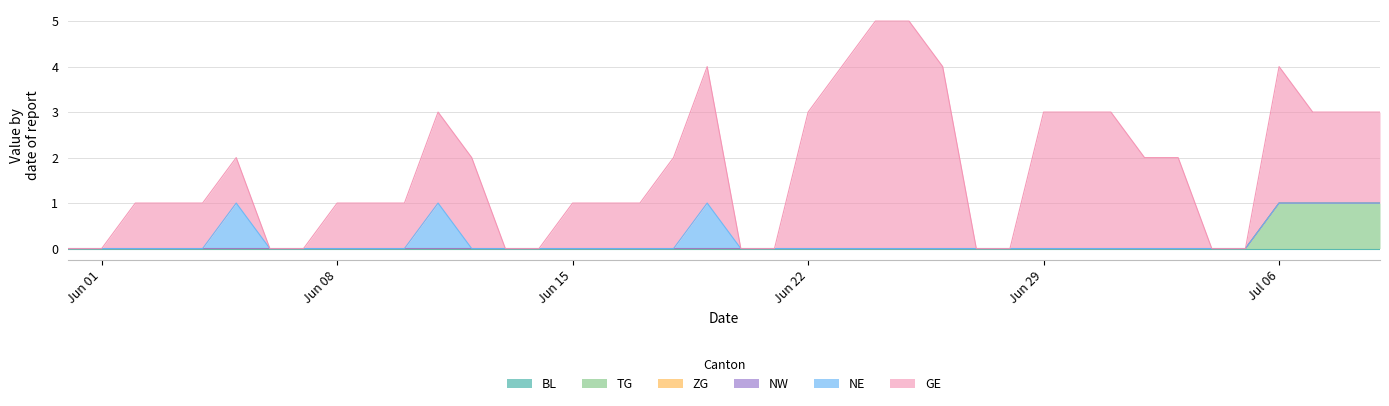

Reading right to left, transcribe all the data shown in this chart.

BL: 2020-07-09=0	2020-07-08=0	2020-07-07=0	2020-07-06=0	2020-07-05=0	2020-07-04=0	2020-07-03=0	2020-07-02=0	2020-07-01=0	2020-06-30=0	2020-06-29=0	2020-06-28=0	2020-06-27=0	2020-06-26=0	2020-06-25=0	2020-06-24=0	2020-06-23=0	2020-06-22=0	2020-06-21=0	2020-06-20=0	2020-06-19=0	2020-06-18=0	2020-06-17=0	2020-06-16=0	2020-06-15=0	2020-06-14=0	2020-06-13=0	2020-06-12=0	2020-06-11=0	2020-06-10=0	2020-06-09=0	2020-06-08=0	2020-06-07=0	2020-06-06=0	2020-06-05=0	2020-06-04=0	2020-06-03=0	2020-06-02=0	2020-06-01=0	2020-05-31=0
TG: 2020-07-09=1	2020-07-08=1	2020-07-07=1	2020-07-06=1	2020-07-05=0	2020-07-04=0	2020-07-03=0	2020-07-02=0	2020-07-01=0	2020-06-30=0	2020-06-29=0	2020-06-28=0	2020-06-27=0	2020-06-26=0	2020-06-25=0	2020-06-24=0	2020-06-23=0	2020-06-22=0	2020-06-21=0	2020-06-20=0	2020-06-19=0	2020-06-18=0	2020-06-17=0	2020-06-16=0	2020-06-15=0	2020-06-14=0	2020-06-13=0	2020-06-12=0	2020-06-11=0	2020-06-10=0	2020-06-09=0	2020-06-08=0	2020-06-07=0	2020-06-06=0	2020-06-05=0	2020-06-04=0	2020-06-03=0	2020-06-02=0	2020-06-01=0	2020-05-31=0
ZG: 2020-07-09=0	2020-07-08=0	2020-07-07=0	2020-07-06=0	2020-07-05=0	2020-07-04=0	2020-07-03=0	2020-07-02=0	2020-07-01=0	2020-06-30=0	2020-06-29=0	2020-06-28=0	2020-06-27=0	2020-06-26=0	2020-06-25=0	2020-06-24=0	2020-06-23=0	2020-06-22=0	2020-06-21=0	2020-06-20=0	2020-06-19=0	2020-06-18=0	2020-06-17=0	2020-06-16=0	2020-06-15=0	2020-06-14=0	2020-06-13=0	2020-06-12=0	2020-06-11=0	2020-06-10=0	2020-06-09=0	2020-06-08=0	2020-06-07=0	2020-06-06=0	2020-06-05=0	2020-06-04=0	2020-06-03=0	2020-06-02=0	2020-06-01=0	2020-05-31=0
NW: 2020-07-09=0	2020-07-08=0	2020-07-07=0	2020-07-06=0	2020-07-05=0	2020-07-04=0	2020-07-03=0	2020-07-02=0	2020-07-01=0	2020-06-30=0	2020-06-29=0	2020-06-28=0	2020-06-27=0	2020-06-26=0	2020-06-25=0	2020-06-24=0	2020-06-23=0	2020-06-22=0	2020-06-21=0	2020-06-20=0	2020-06-19=0	2020-06-18=0	2020-06-17=0	2020-06-16=0	2020-06-15=0	2020-06-14=0	2020-06-13=0	2020-06-12=0	2020-06-11=0	2020-06-10=0	2020-06-09=0	2020-06-08=0	2020-06-07=0	2020-06-06=0	2020-06-05=0	2020-06-04=0	2020-06-03=0	2020-06-02=0	2020-06-01=0	2020-05-31=0
NE: 2020-07-09=0	2020-07-08=0	2020-07-07=0	2020-07-06=0	2020-07-05=0	2020-07-04=0	2020-07-03=0	2020-07-02=0	2020-07-01=0	2020-06-30=0	2020-06-29=0	2020-06-28=0	2020-06-27=0	2020-06-26=0	2020-06-25=0	2020-06-24=0	2020-06-23=0	2020-06-22=0	2020-06-21=0	2020-06-20=0	2020-06-19=1	2020-06-18=0	2020-06-17=0	2020-06-16=0	2020-06-15=0	2020-06-14=0	2020-06-13=0	2020-06-12=0	2020-06-11=1	2020-06-10=0	2020-06-09=0	2020-06-08=0	2020-06-07=0	2020-06-06=0	2020-06-05=1	2020-06-04=0	2020-06-03=0	2020-06-02=0	2020-06-01=0	2020-05-31=0
GE: 2020-07-09=2	2020-07-08=2	2020-07-07=2	2020-07-06=3	2020-07-05=0	2020-07-04=0	2020-07-03=2	2020-07-02=2	2020-07-01=3	2020-06-30=3	2020-06-29=3	2020-06-28=0	2020-06-27=0	2020-06-26=4	2020-06-25=5	2020-06-24=5	2020-06-23=4	2020-06-22=3	2020-06-21=0	2020-06-20=0	2020-06-19=3	2020-06-18=2	2020-06-17=1	2020-06-16=1	2020-06-15=1	2020-06-14=0	2020-06-13=0	2020-06-12=2	2020-06-11=2	2020-06-10=1	2020-06-09=1	2020-06-08=1	2020-06-07=0	2020-06-06=0	2020-06-05=1	2020-06-04=1	2020-06-03=1	2020-06-02=1	2020-06-01=0	2020-05-31=0